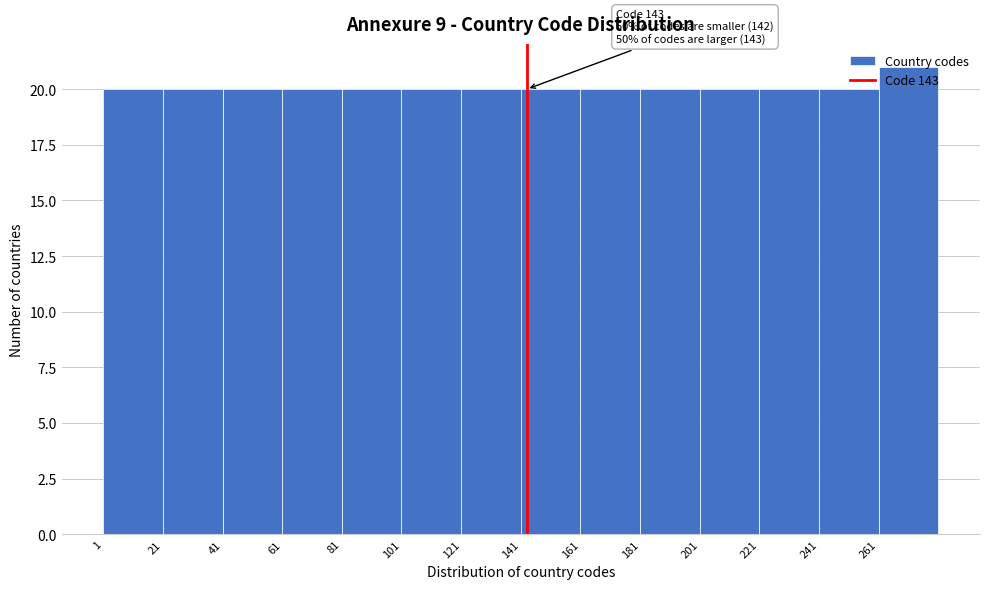

Over which range of the x-axis is the bar tallest?

261 to 281